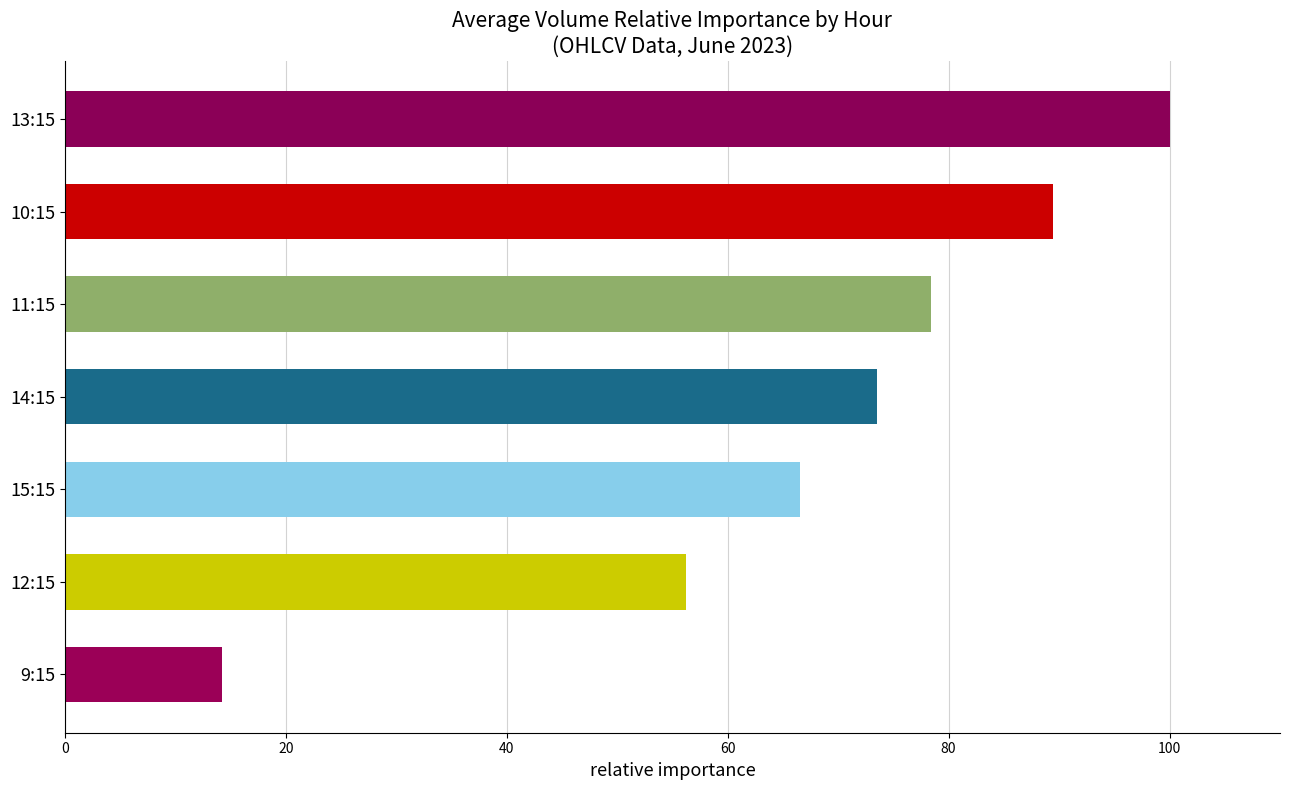

Where is the data nearest to the value 57?

12:15